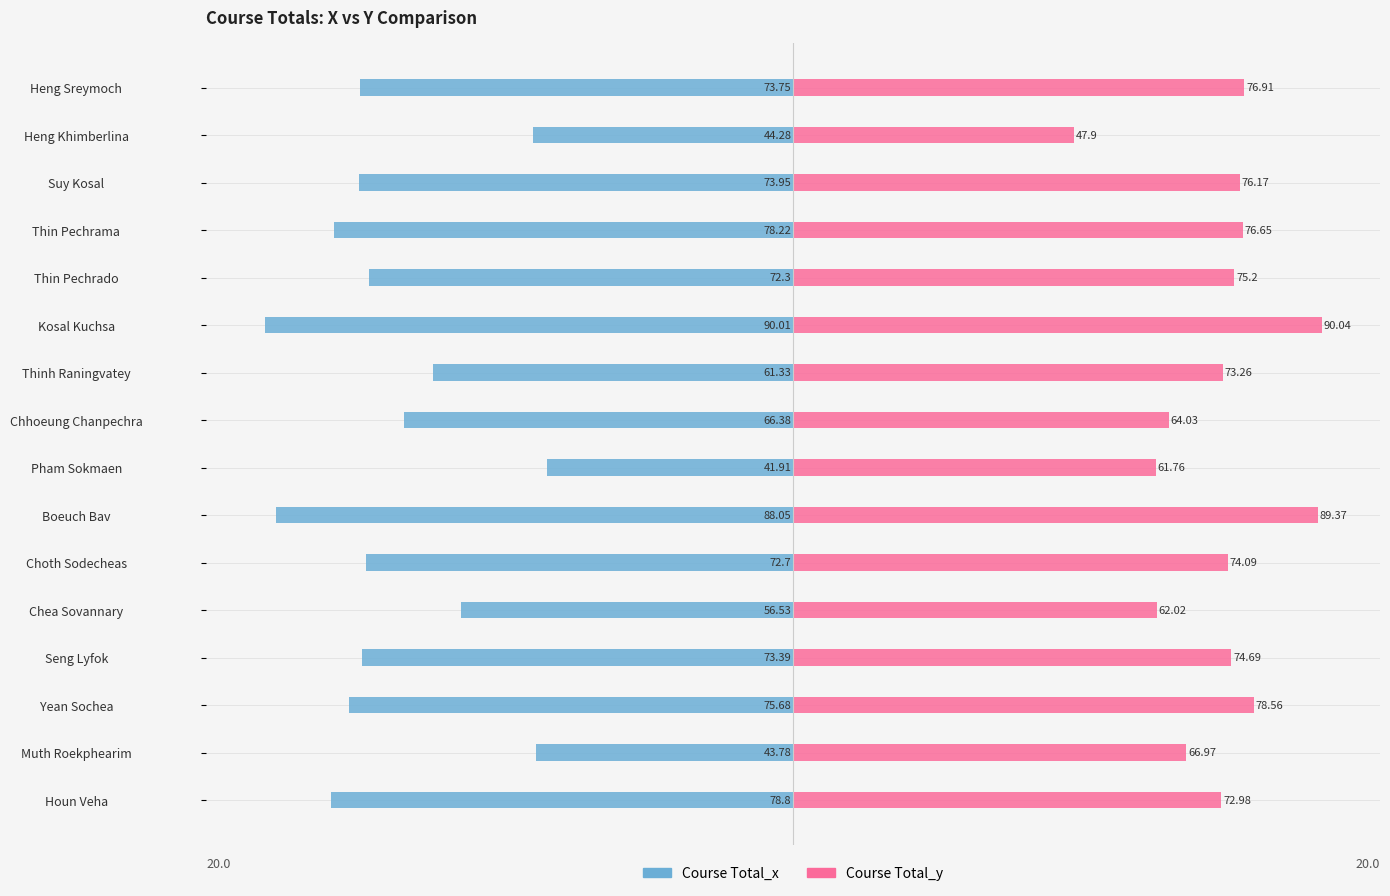

How many values in the Course Total_x series exceed -72?

6